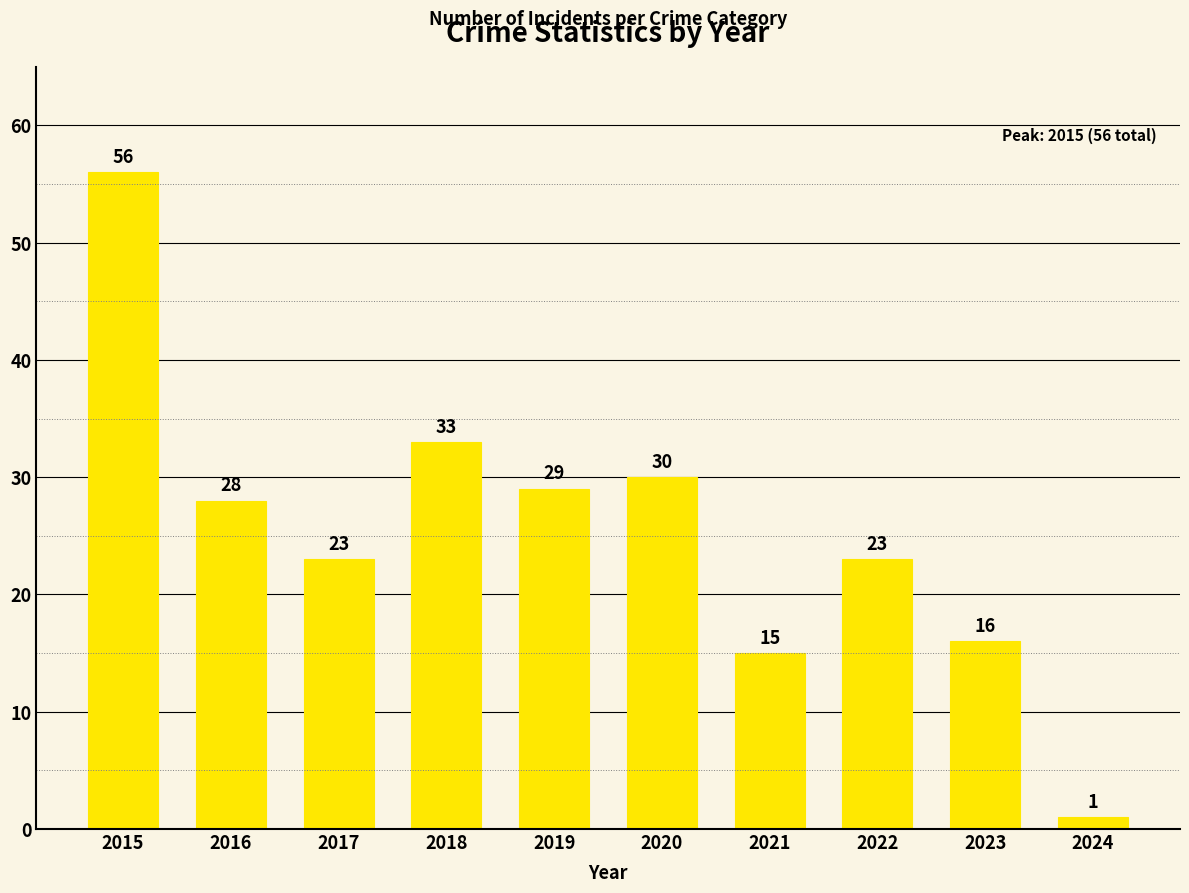

What is the value of the 1st bar from the left?

56